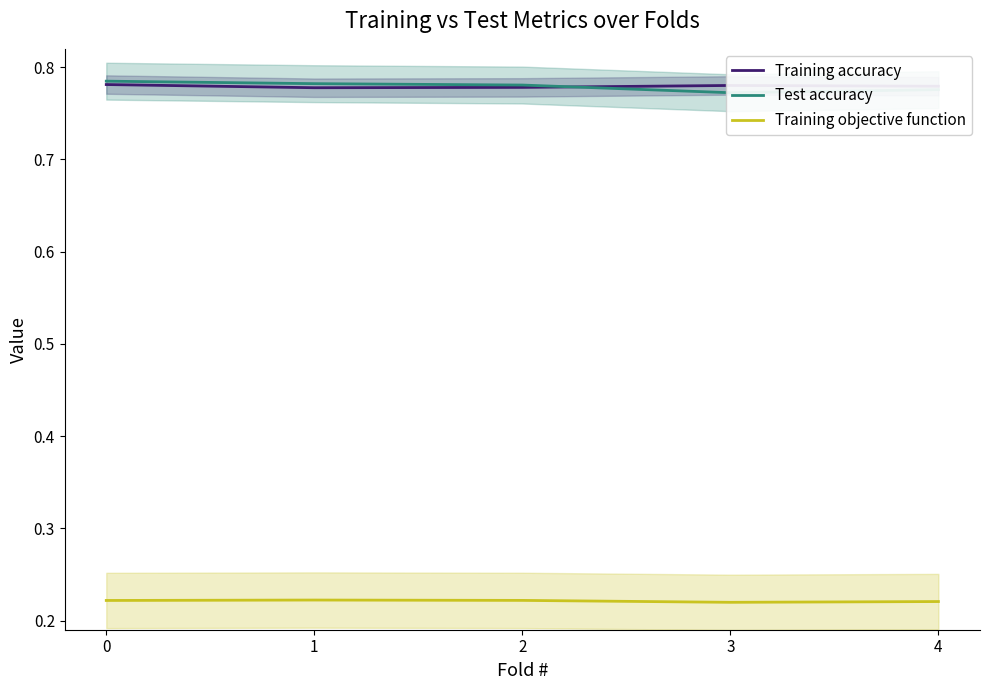

At which label does Training objective function reach its minimum?

3